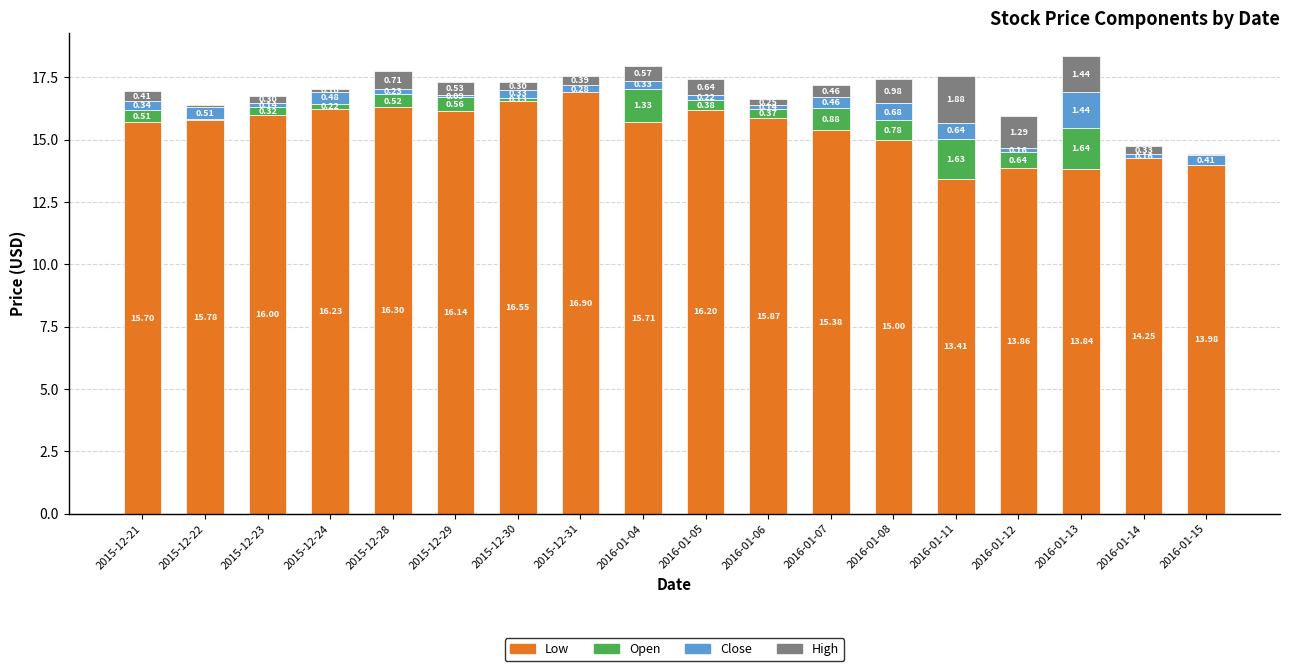

What is the total value across all series at 2016-01-05?

17.4